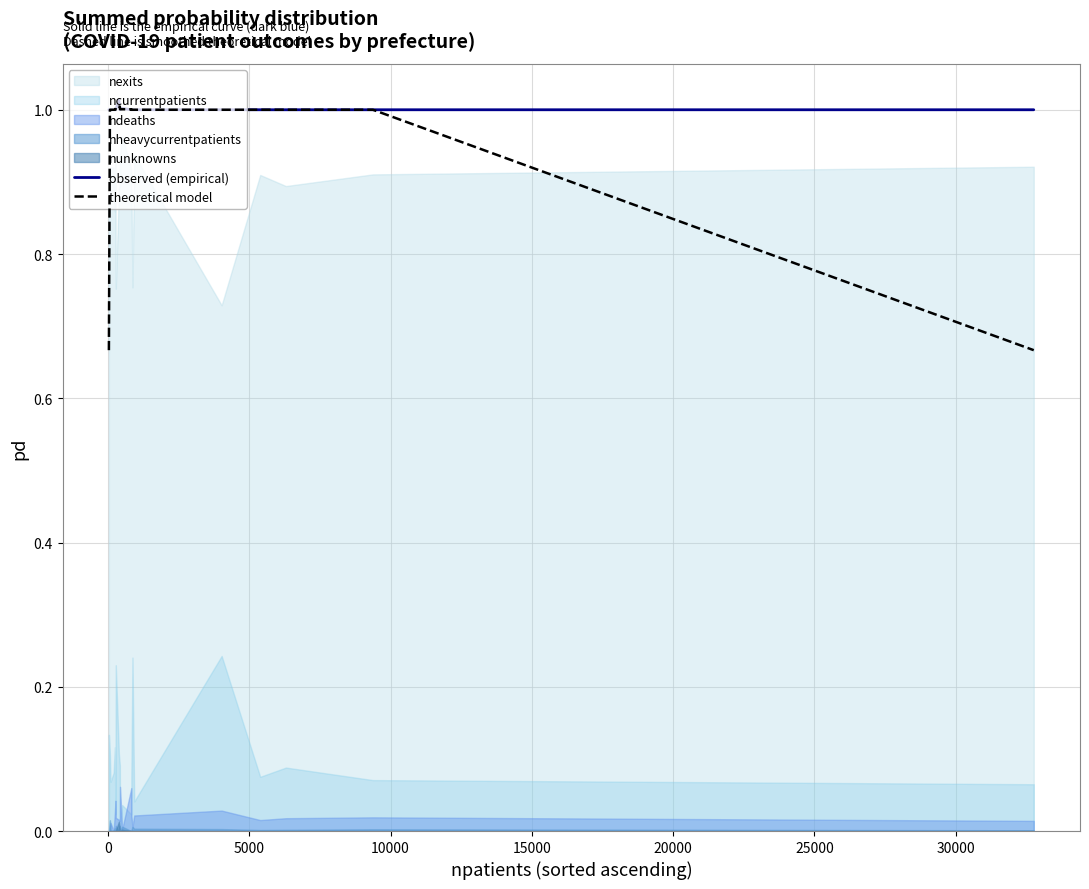

What is the lowest value of the theoretical model series?

0.7